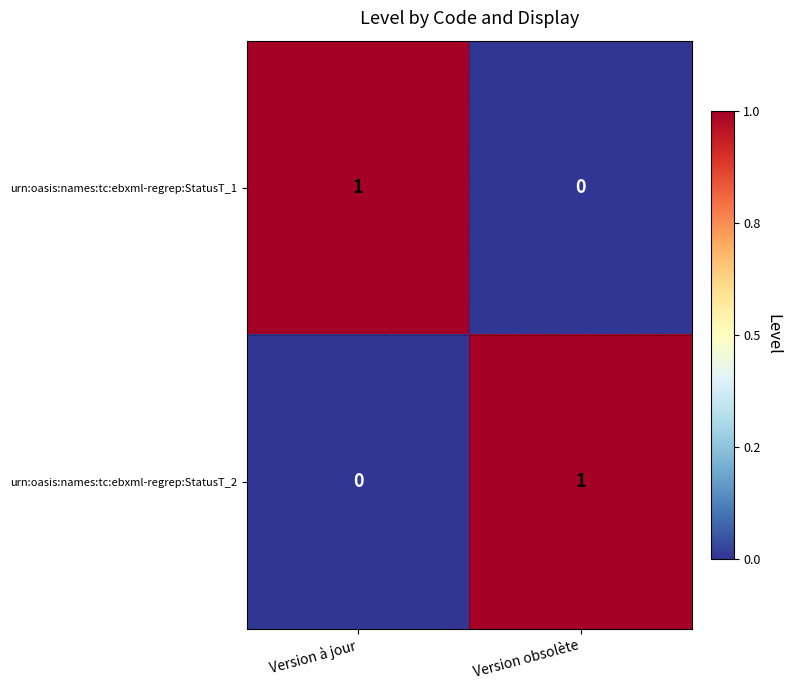

Rank the series at Version à jour from highest to lowest value.

urn:oasis:names:tc:ebxml-regrep:StatusT_1, urn:oasis:names:tc:ebxml-regrep:StatusT_2